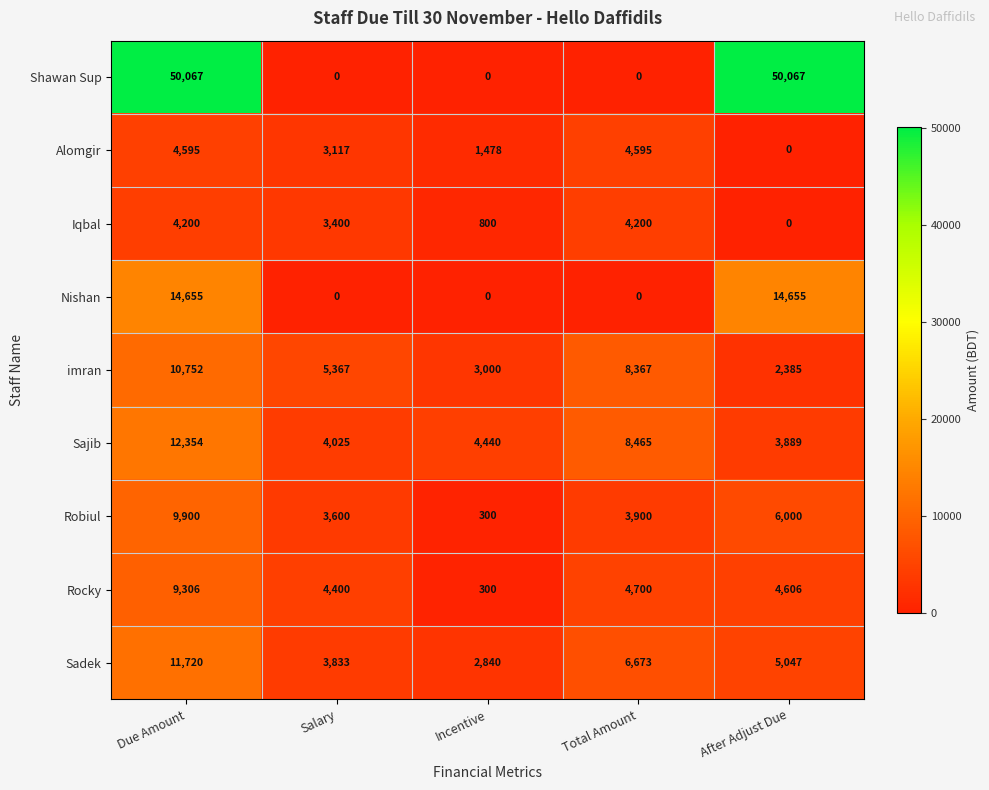

How many values in the Sadek series are below 5047?

2